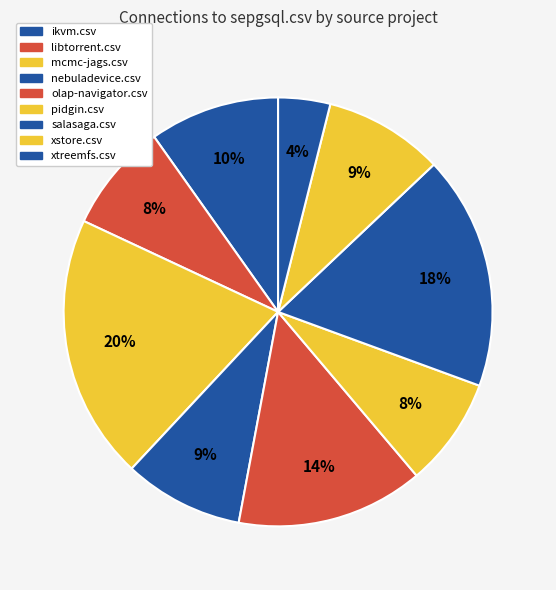

Count the number of slices in the pie.

9